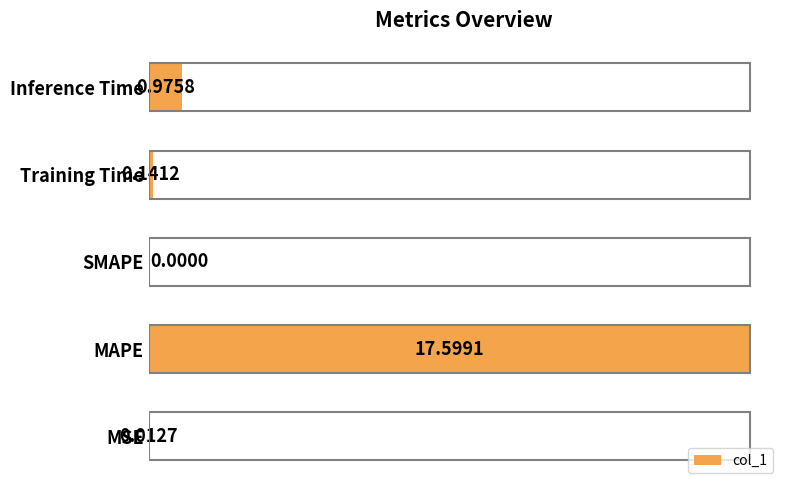

Between MAPE and MSE, which is larger?

MAPE